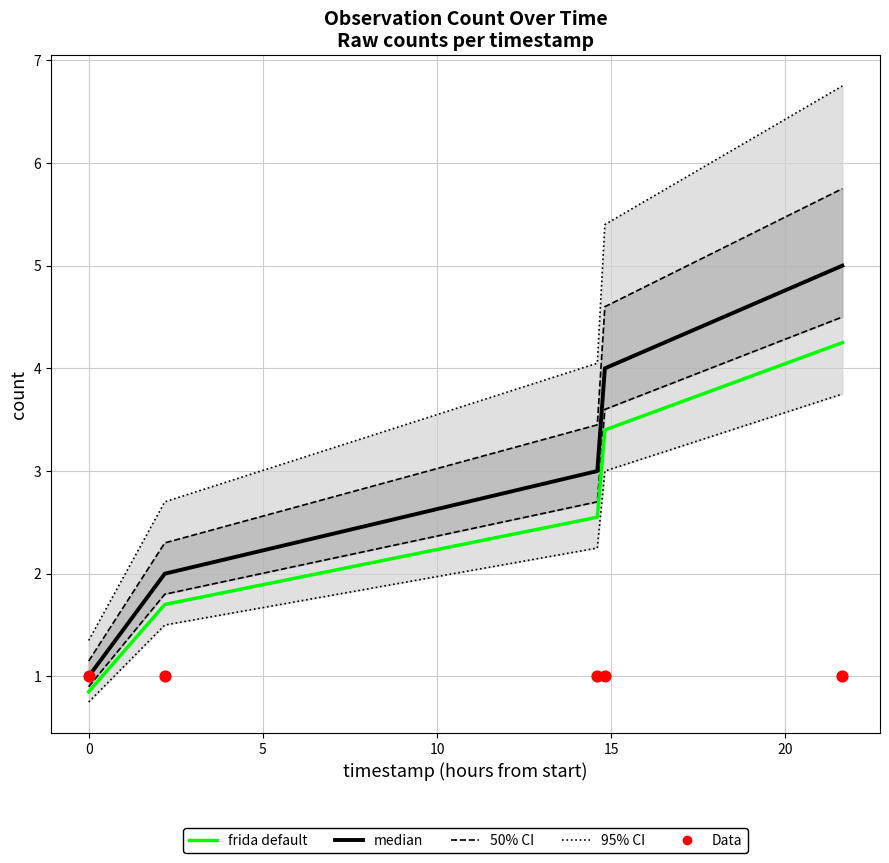

Which series contains the highest Y value?

95% CI